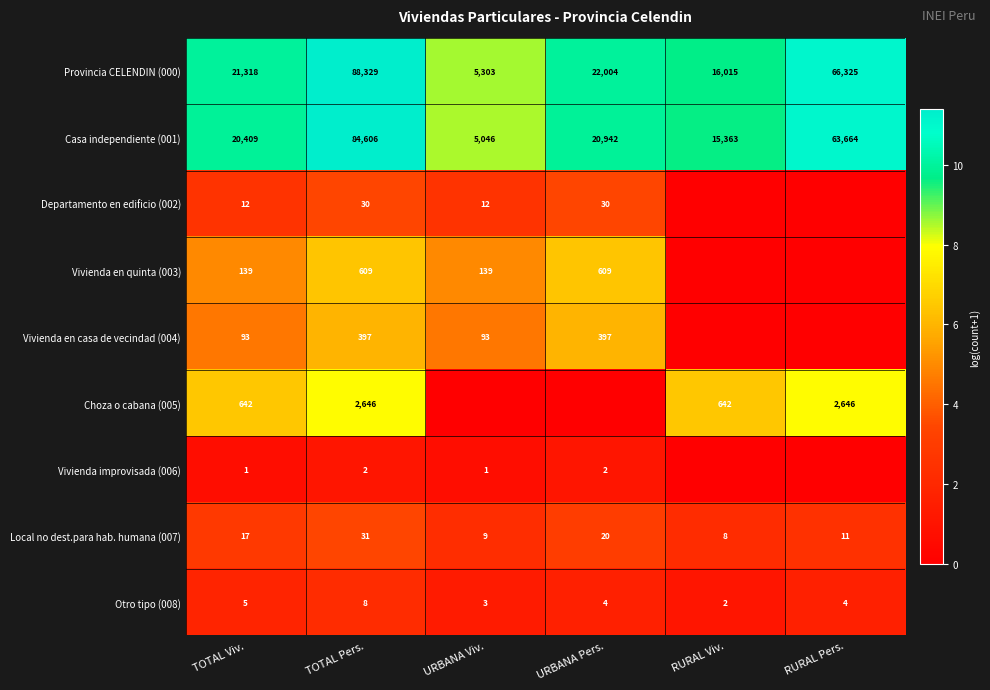

What is the difference between the Departamento en edificio (002) values at TOTAL Pers. and URBANA Viv.?

18